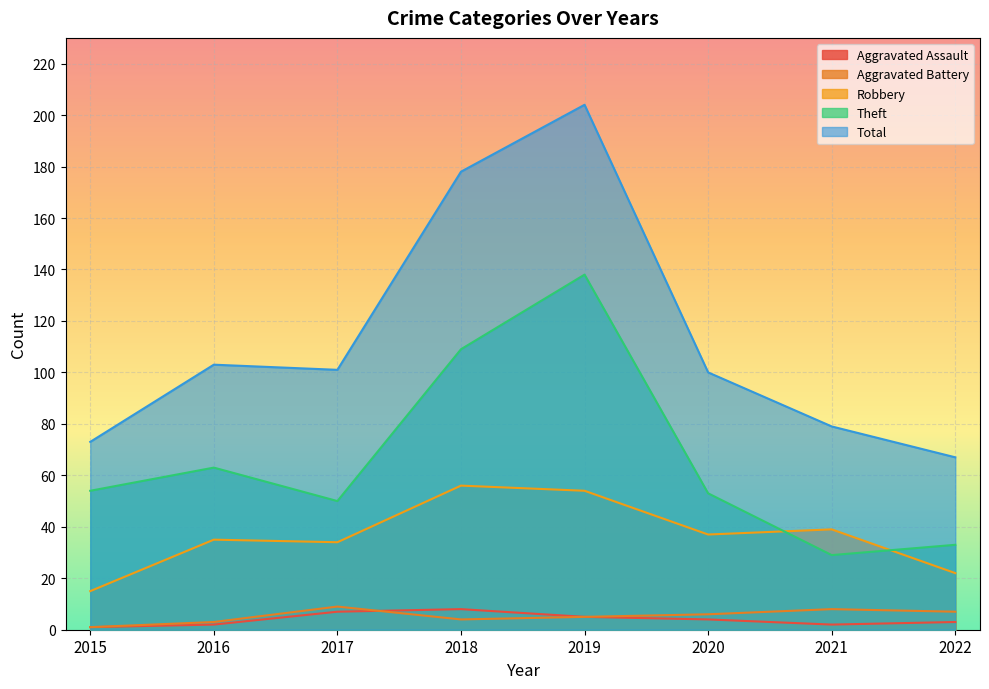

How many data points in Total are less than 101?

4